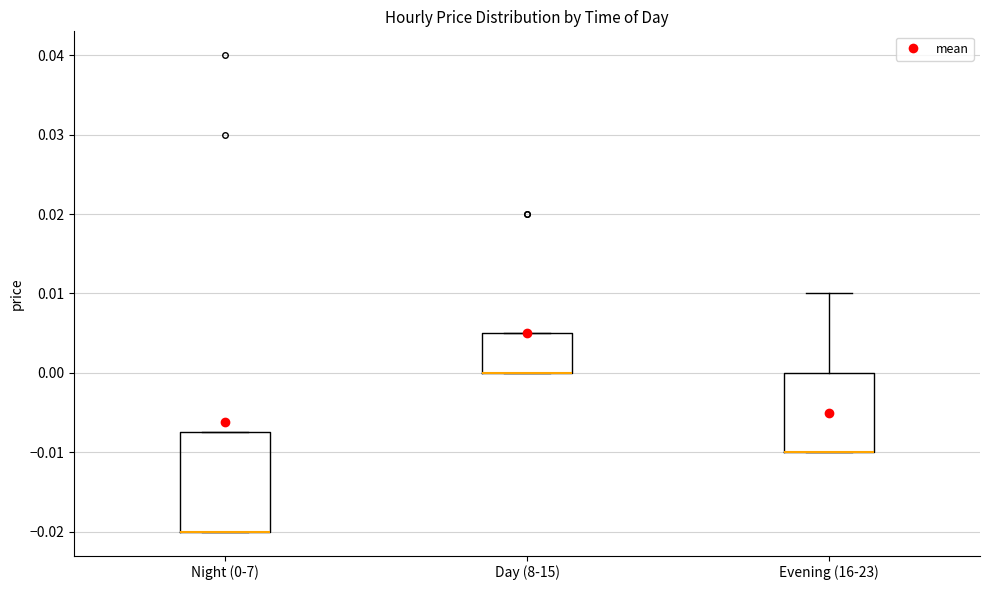

Where is the upper edge of the box for Evening (16-23) on the y-axis? The values are not printed on the chart, so give them approximately, as read against the axis.

0.000